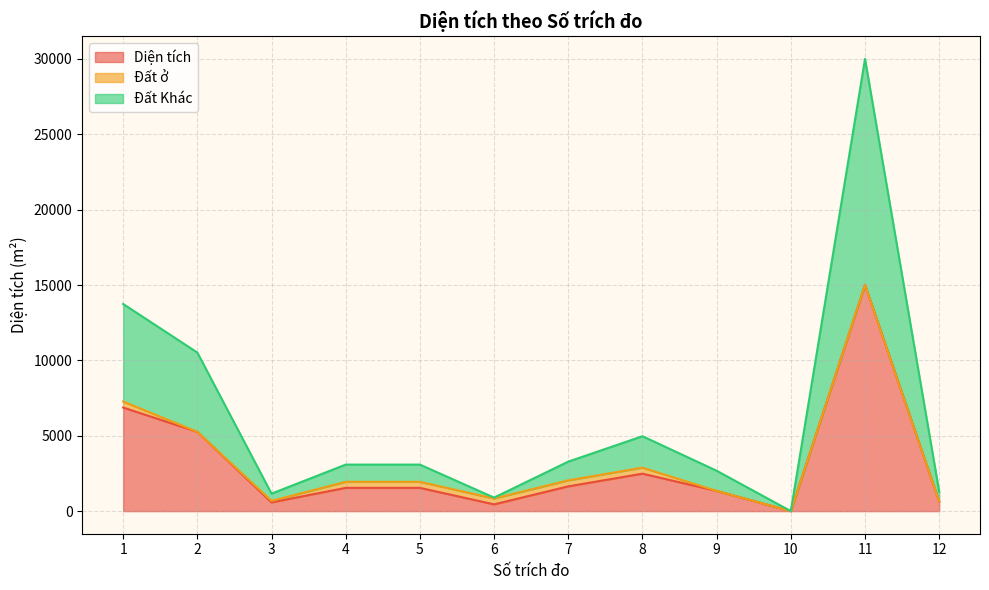

How many values in the Đất Khác series exceed 3085?

7